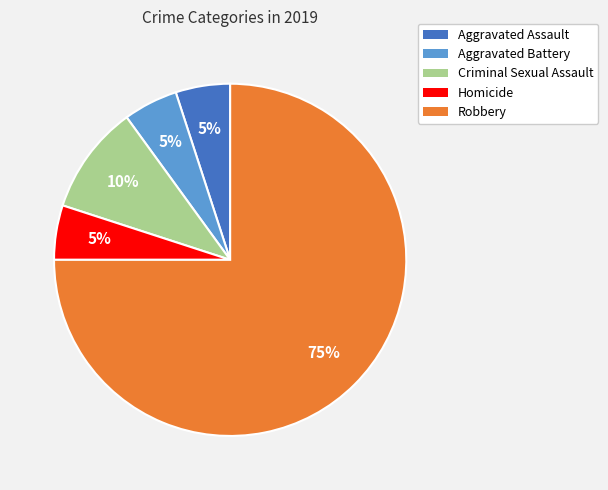

To the nearest percent, what is the difference between the Robbery and Homicide slice percentages?

70%